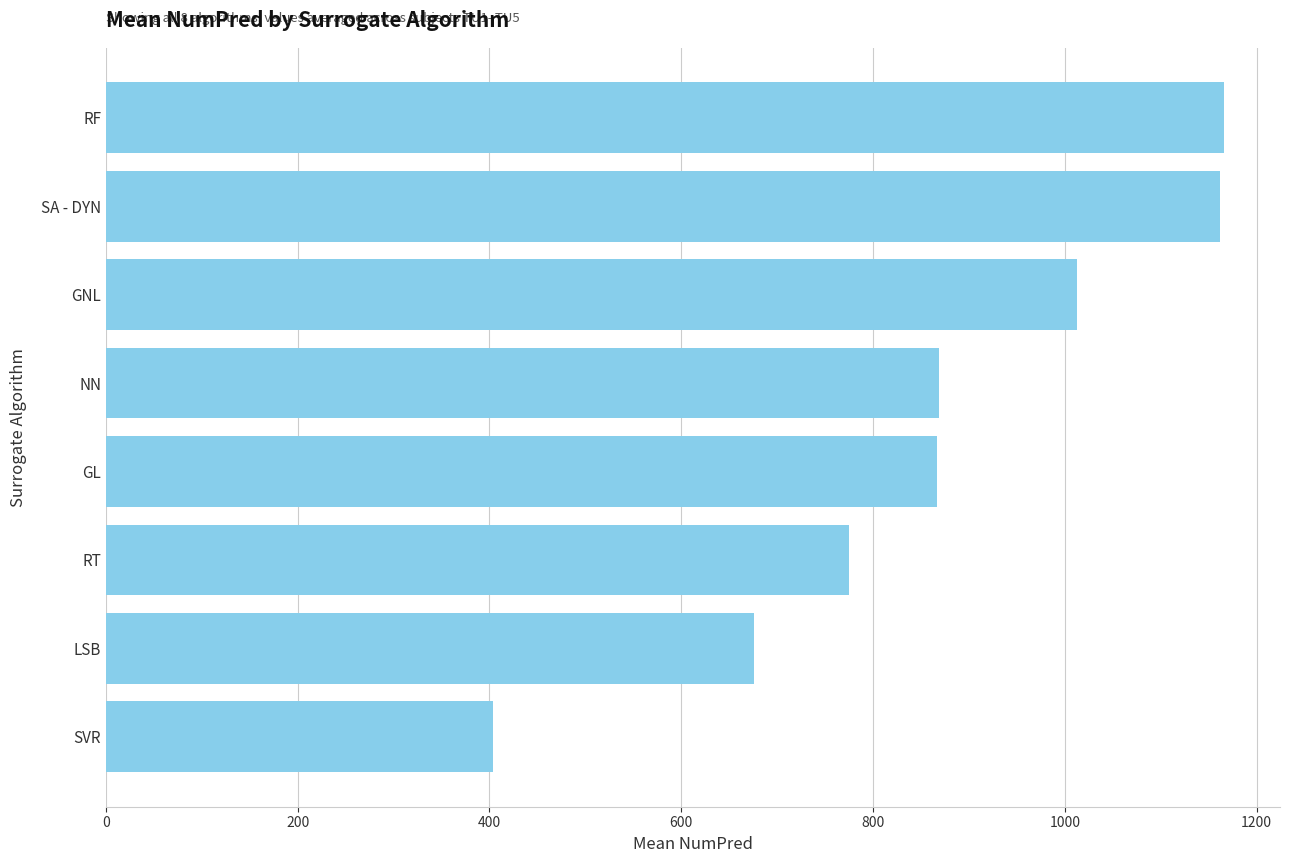

True or false: the data shows 676.0 at LSB.

True